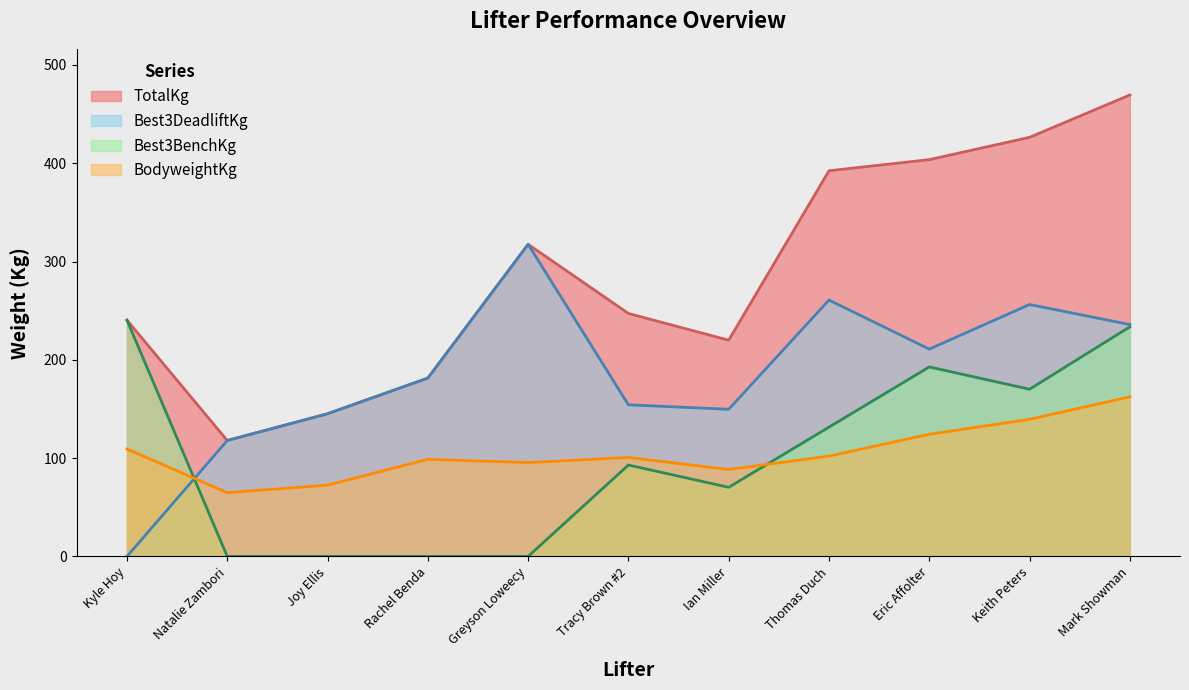

Reading left to right, extract all data points from this chart.

BodyweightKg: Kyle Hoy=109.3	Natalie Zambori=64.9	Joy Ellis=72.6	Rachel Benda=98.9	Greyson Loweecy=95.5	Tracy Brown #2=100.7	Ian Miller=88.5	Thomas Duch=102.1	Eric Affolter=124.3	Keith Peters=139.5	Mark Showman=162.4
TotalKg: Kyle Hoy=240.4	Natalie Zambori=117.9	Joy Ellis=145.2	Rachel Benda=181.4	Greyson Loweecy=317.5	Tracy Brown #2=247.2	Ian Miller=220.0	Thomas Duch=392.4	Eric Affolter=403.7	Keith Peters=426.4	Mark Showman=469.5
Best3DeadliftKg: Kyle Hoy=0.0	Natalie Zambori=117.9	Joy Ellis=145.2	Rachel Benda=181.4	Greyson Loweecy=317.5	Tracy Brown #2=154.2	Ian Miller=149.7	Thomas Duch=260.8	Eric Affolter=210.9	Keith Peters=256.3	Mark Showman=235.9
Best3BenchKg: Kyle Hoy=240.4	Natalie Zambori=0.0	Joy Ellis=0.0	Rachel Benda=0.0	Greyson Loweecy=0.0	Tracy Brown #2=93.0	Ian Miller=70.3	Thomas Duch=131.5	Eric Affolter=192.8	Keith Peters=170.1	Mark Showman=233.6